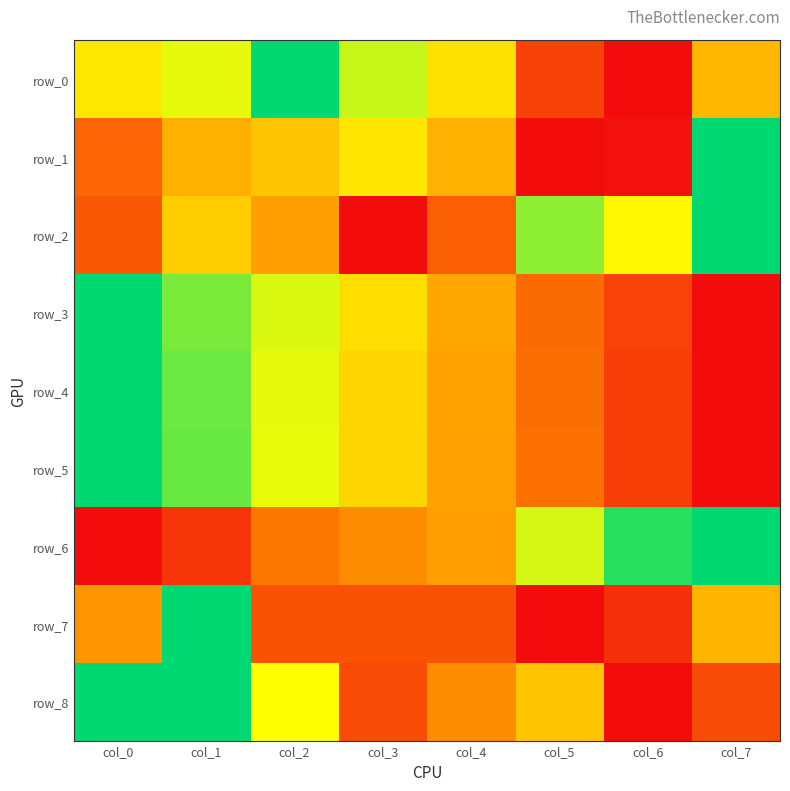

What is the total value across all series at col_2?

5.1